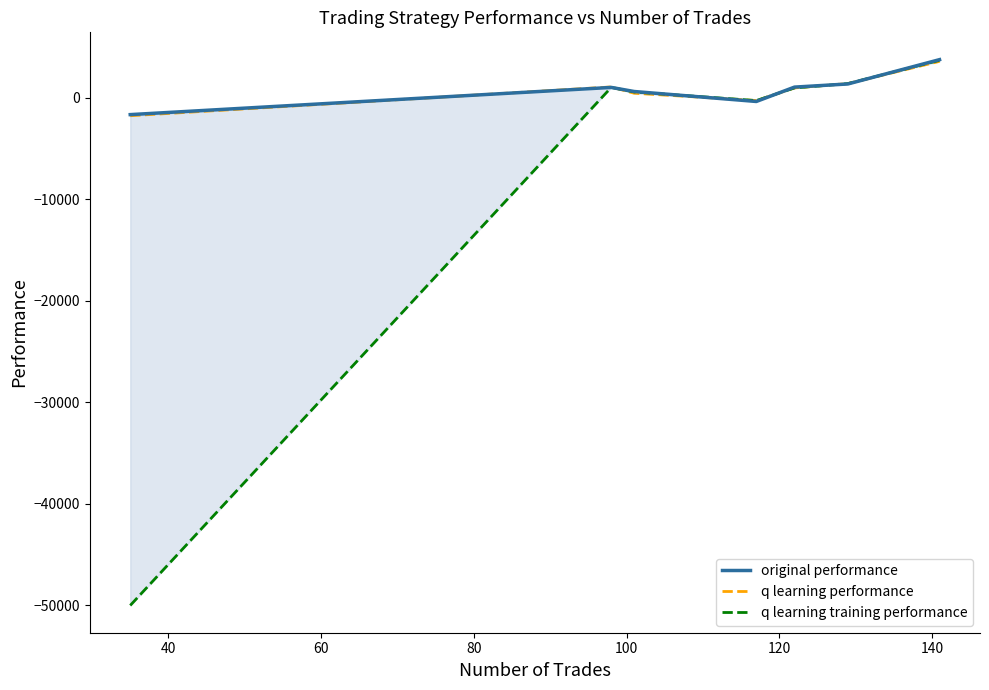

What is the minimum value for original performance?

-1658.5